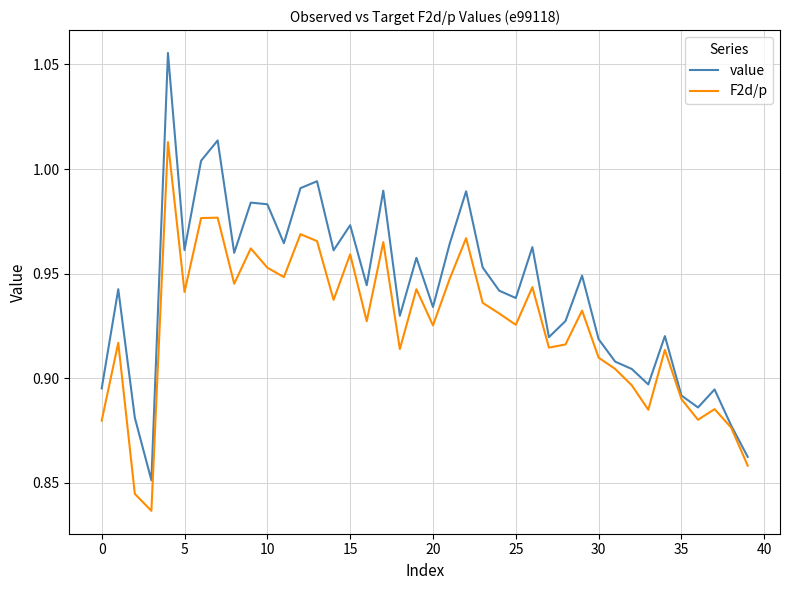

List the series in order of their overall mean, highest first.

value, F2d/p